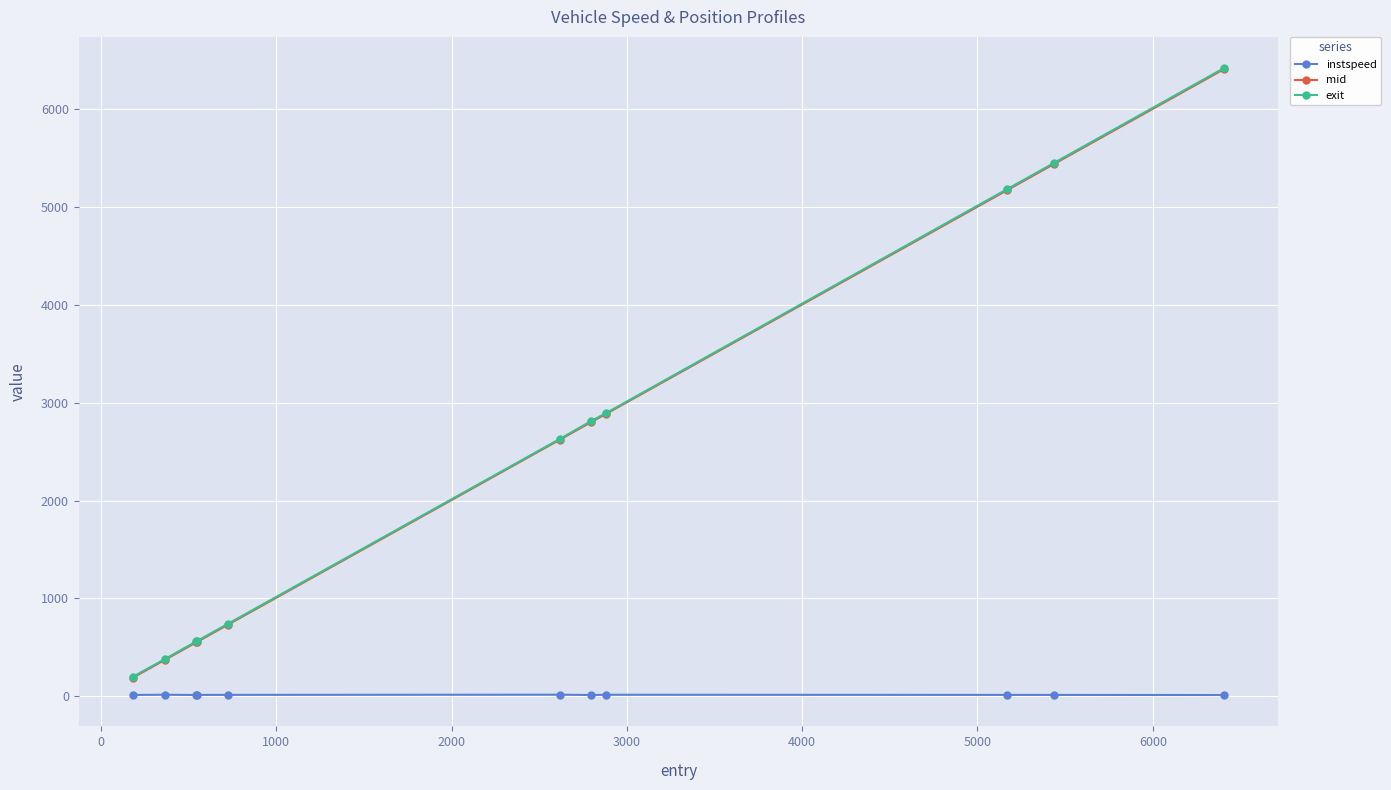

At how many categories does at least one series exceed 3396?

3